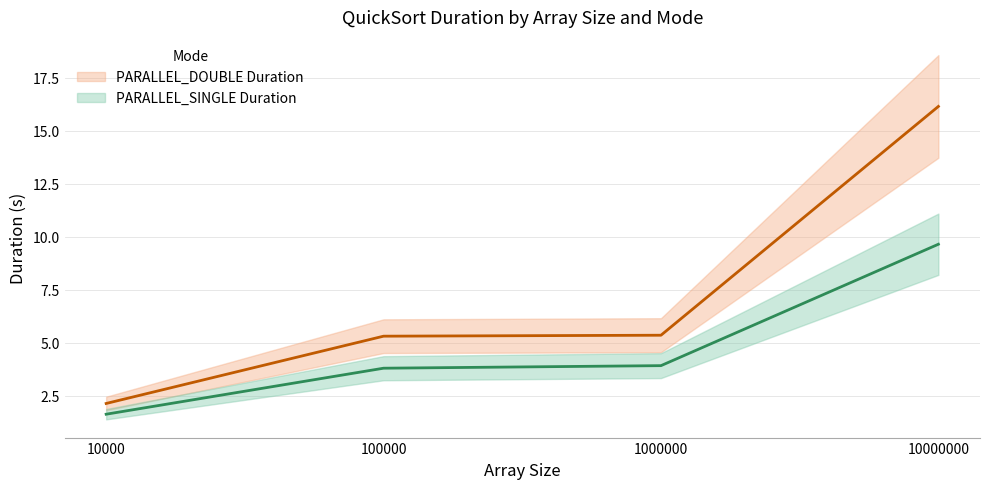

What is the value of the PARALLEL_SINGLE Duration point at the 4th from the left?

9.6